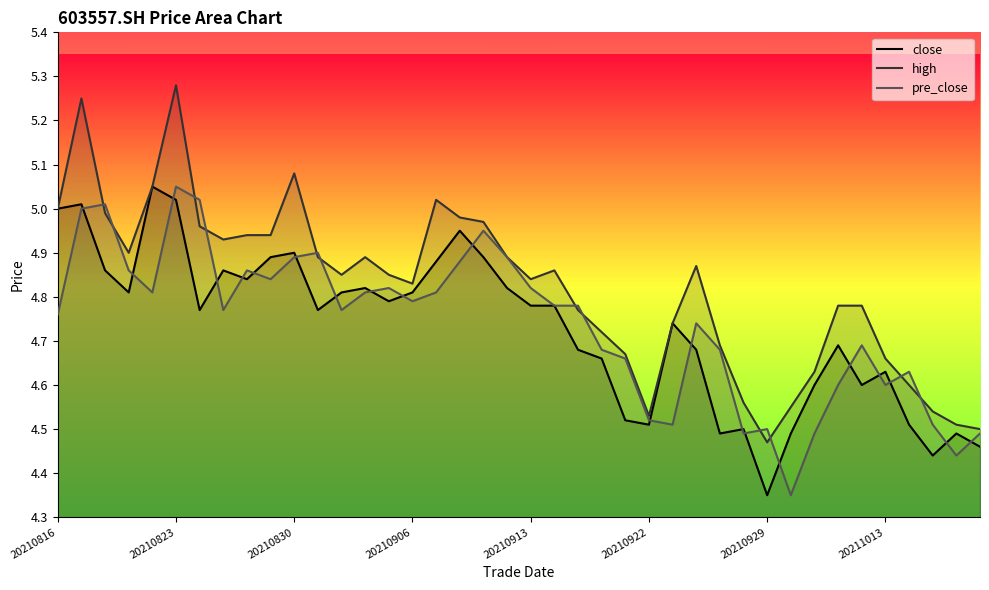

Count the number of categories in the chart.

40